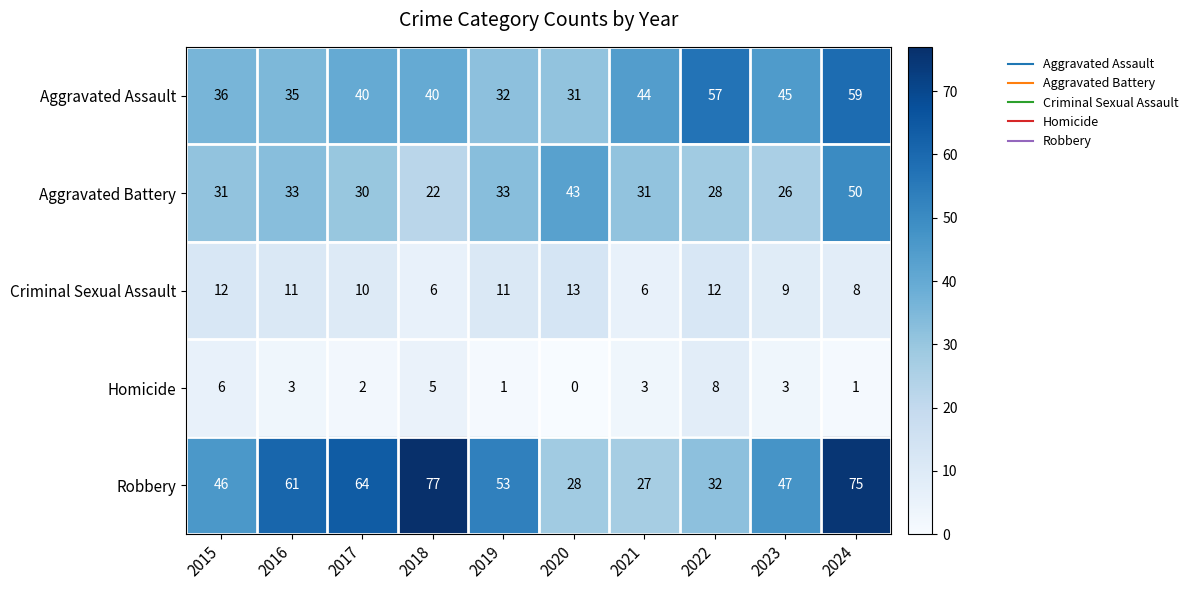

What is the total value across all series at 2022?

137